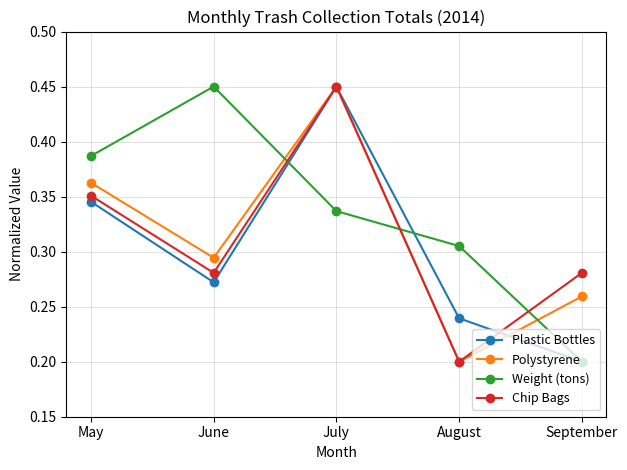

Between which two adjacent categories do Weight (tons) and Chip Bags first intersect?

June and July